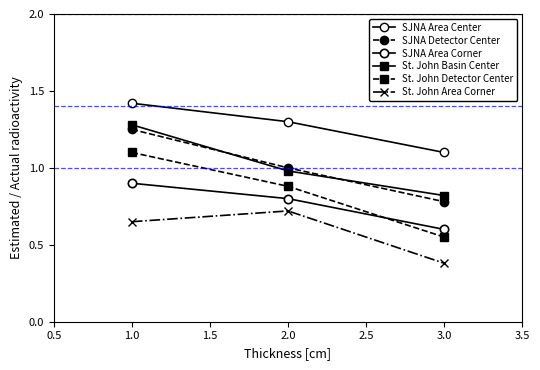

How many distinct data groups are displayed?

6